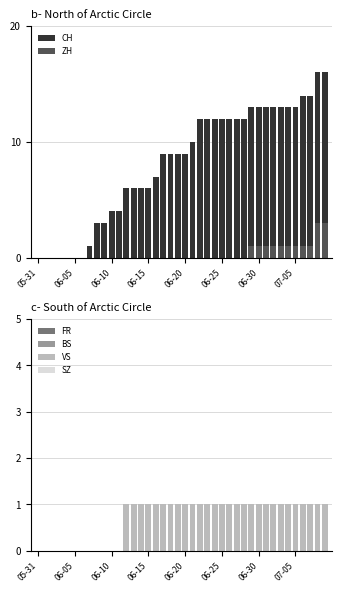

Reading right to left, what are all the values shown in this chart?

CH: 16	16	14	14	13	13	13	13	13	13	13	12	12	12	12	12	12	12	10	9	9	9	9	7	6	6	6	6	4	4	3	3	1	0	0	0	0	0	0	0
ZH: 3	3	1	1	1	1	1	1	1	1	1	0	0	0	0	0	0	0	0	0	0	0	0	0	0	0	0	0	0	0	0	0	0	0	0	0	0	0	0	0
FR: 1	1	1	1	1	1	1	1	1	1	1	1	1	1	1	1	1	1	0	0	0	0	0	0	0	0	0	0	0	0	0	0	0	0	0	0	0	0	0	0
BS: 0	0	0	0	0	0	0	0	0	0	0	0	0	0	0	0	0	0	0	0	0	0	0	0	0	0	0	0	0	0	0	0	0	0	0	0	0	0	0	0
VS: 1	1	1	1	1	1	1	1	1	1	1	1	1	1	1	1	1	1	1	1	1	1	1	1	1	1	1	1	0	0	0	0	0	0	0	0	0	0	0	0
SZ: 0	0	0	0	0	0	0	0	0	0	0	0	0	0	0	0	0	0	0	0	0	0	0	0	0	0	0	0	0	0	0	0	0	0	0	0	0	0	0	0